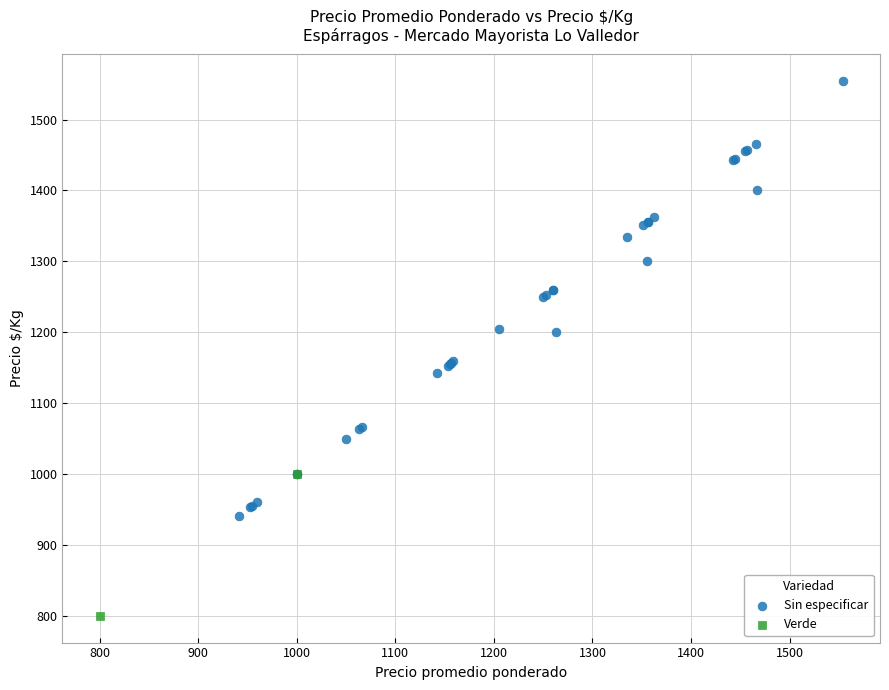

What are all the series names shown in the legend?

Sin especificar, Verde